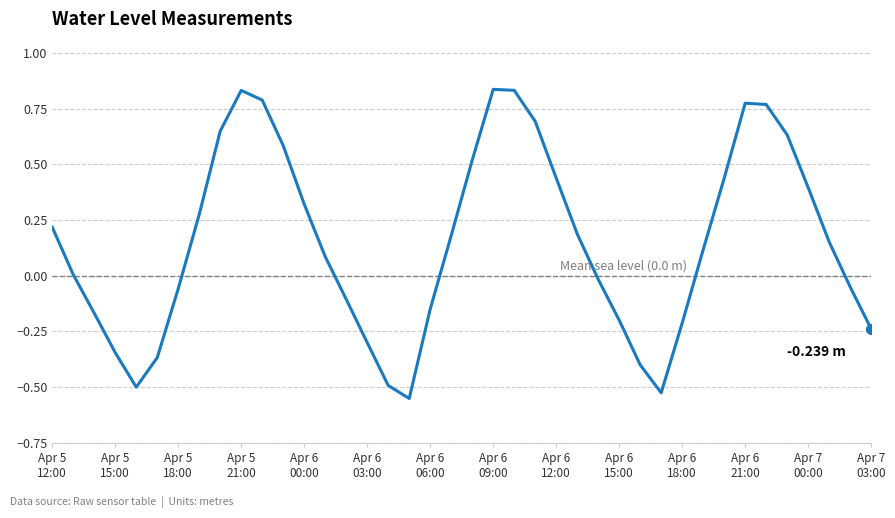

What is the difference between the maximum and minimum values?

1.4